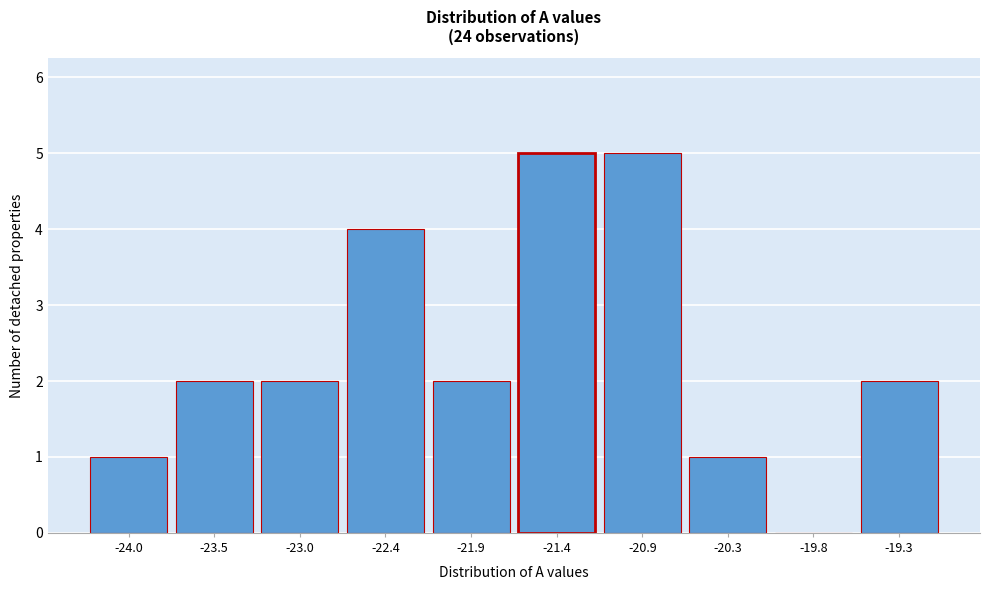

Reading left to right, what are all the values shown in this chart?

-24.0=1	-23.5=2	-23.0=2	-22.4=4	-21.9=2	-21.4=5	-20.9=5	-20.3=1	-19.8=0	-19.3=2